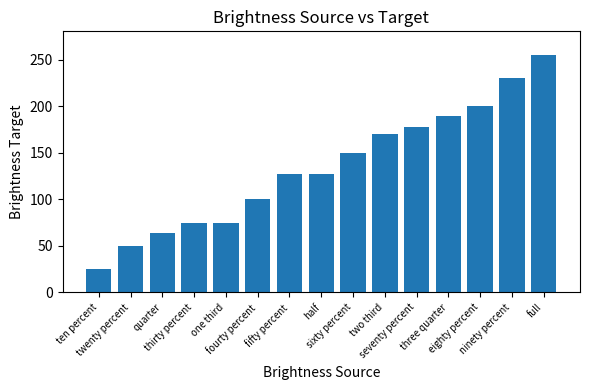

What value does the data have at one third?

75